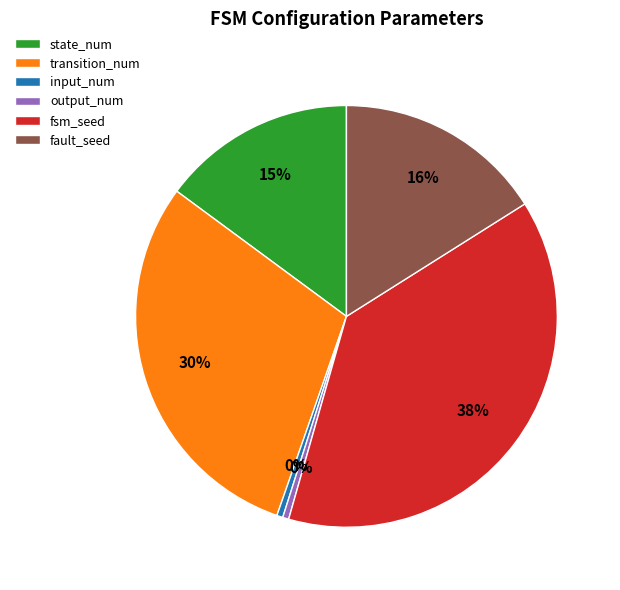

Is there any slice that represents more than half of the pie?

No